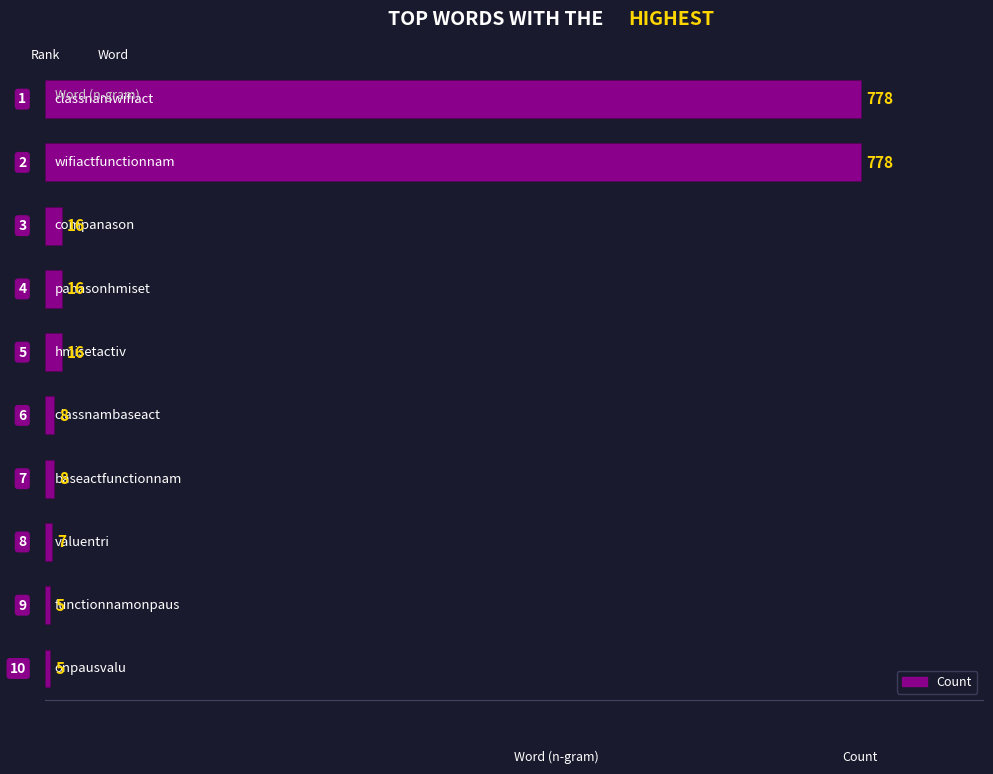

Count the number of categories in the chart.

10